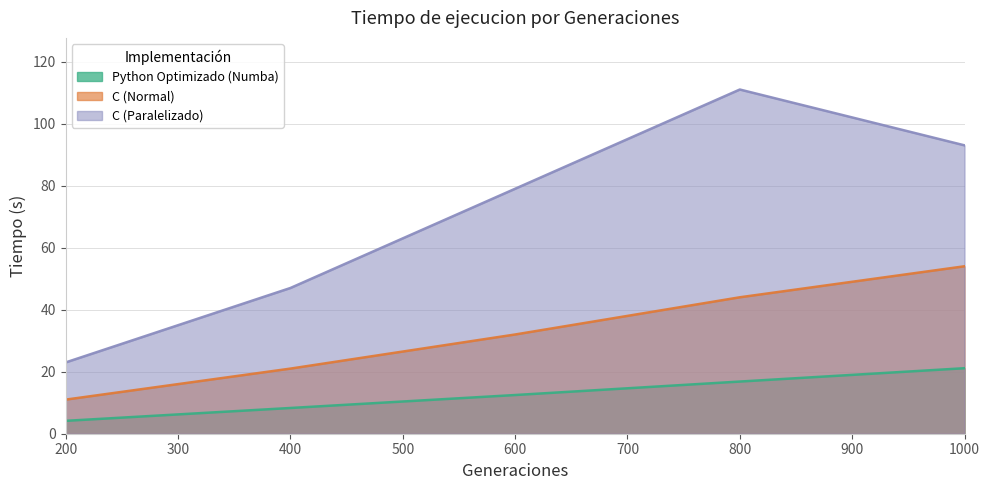

Reading right to left, what are all the values shown in this chart?

Python Optimizado (Numba): 21.1	16.8	12.5	8.3	4.2
C (Normal): 54.0	44.0	32.0	21.0	11.0
C (Paralelizado): 93.0	111.0	79.0	47.0	23.0